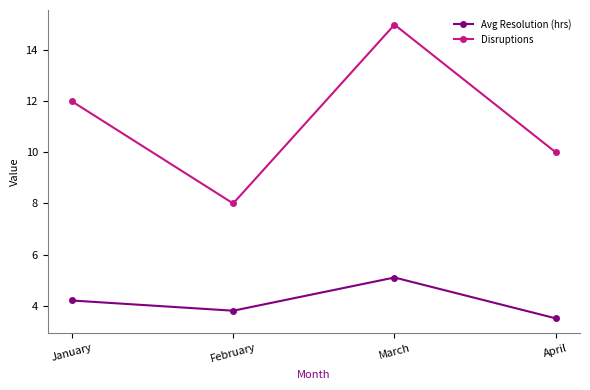

Which series has the largest total across all categories?

Disruptions